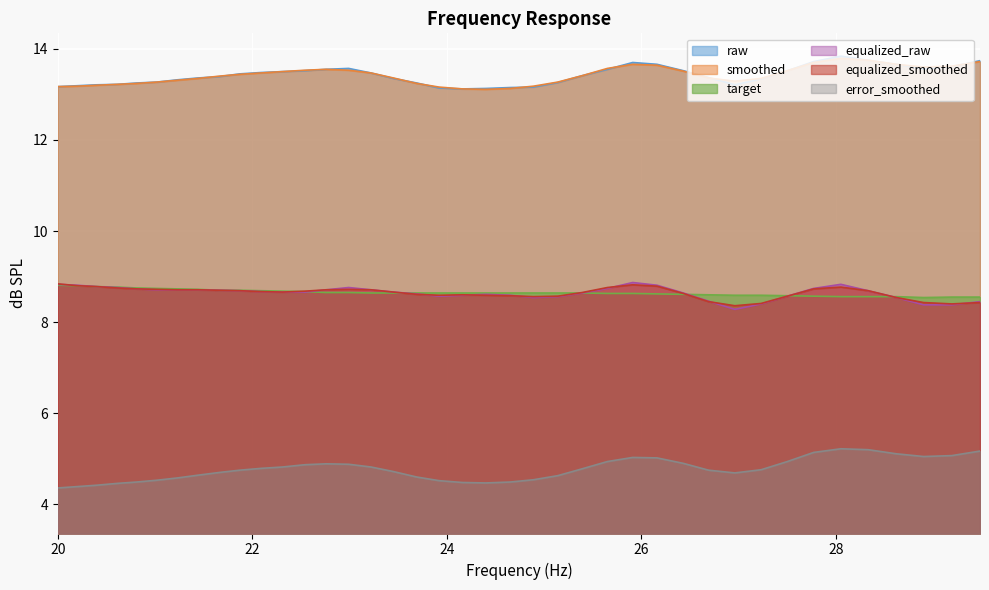

Which series changed the most between 24.4 and 28.05?

error_smoothed